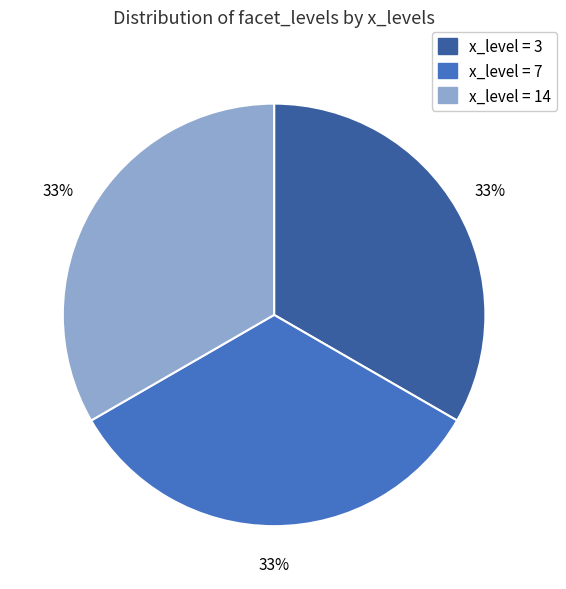

To the nearest percent, what percentage of the pie is x_level = 3?

33%